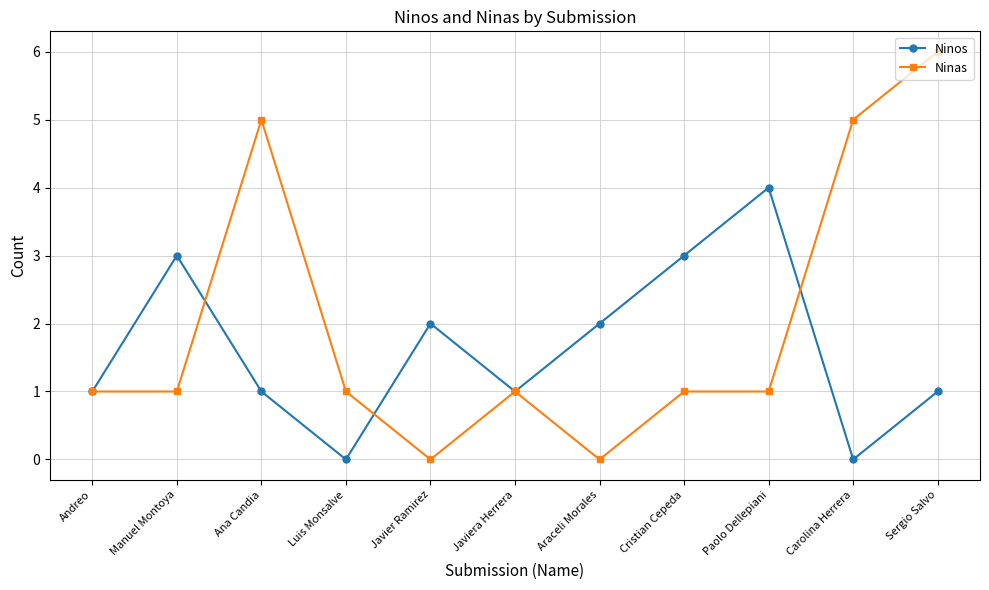

True or false: Ninas has more than 0 points higher than both neighbors.

True